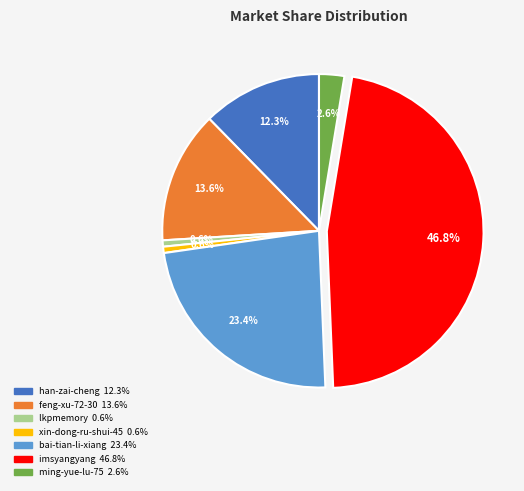

How many slices are in this pie chart?

7